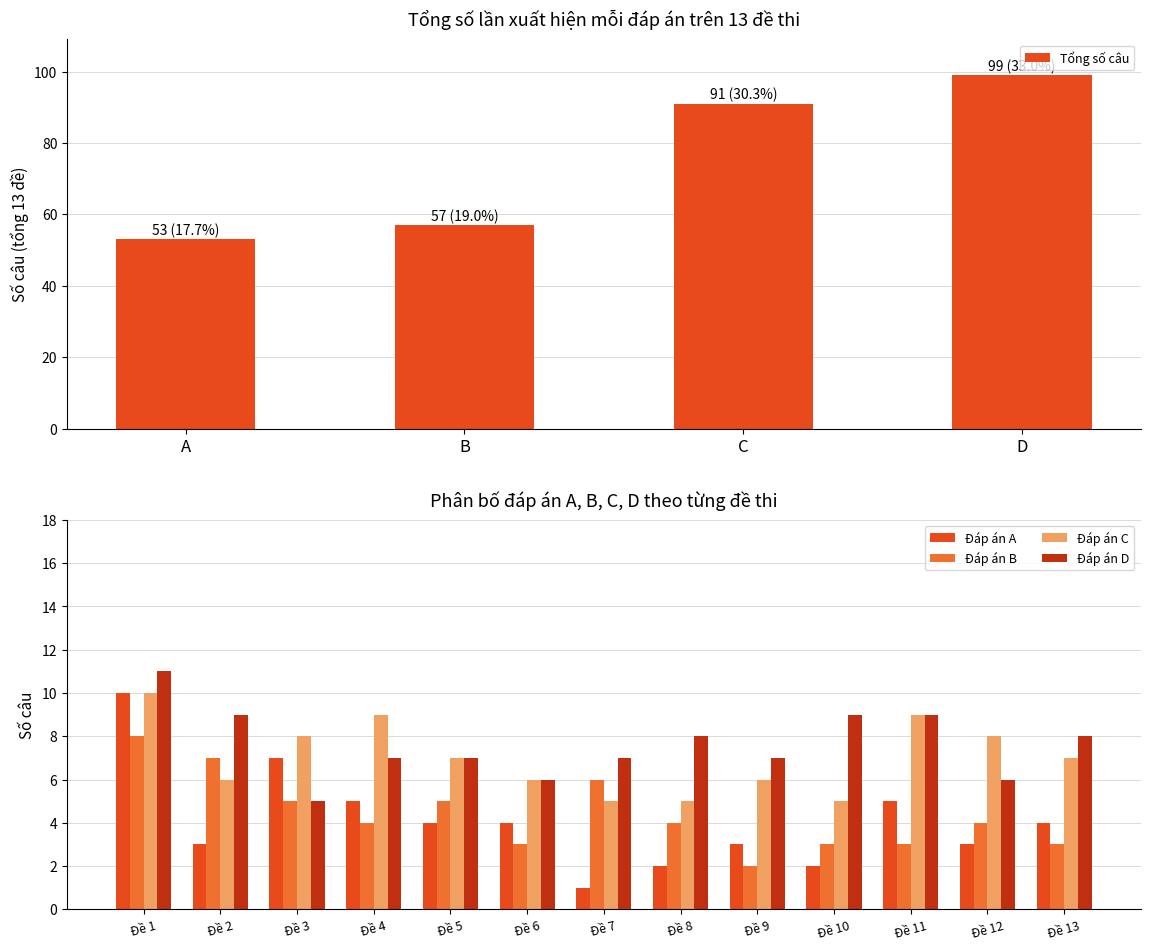

How many bars are there in each group?

4